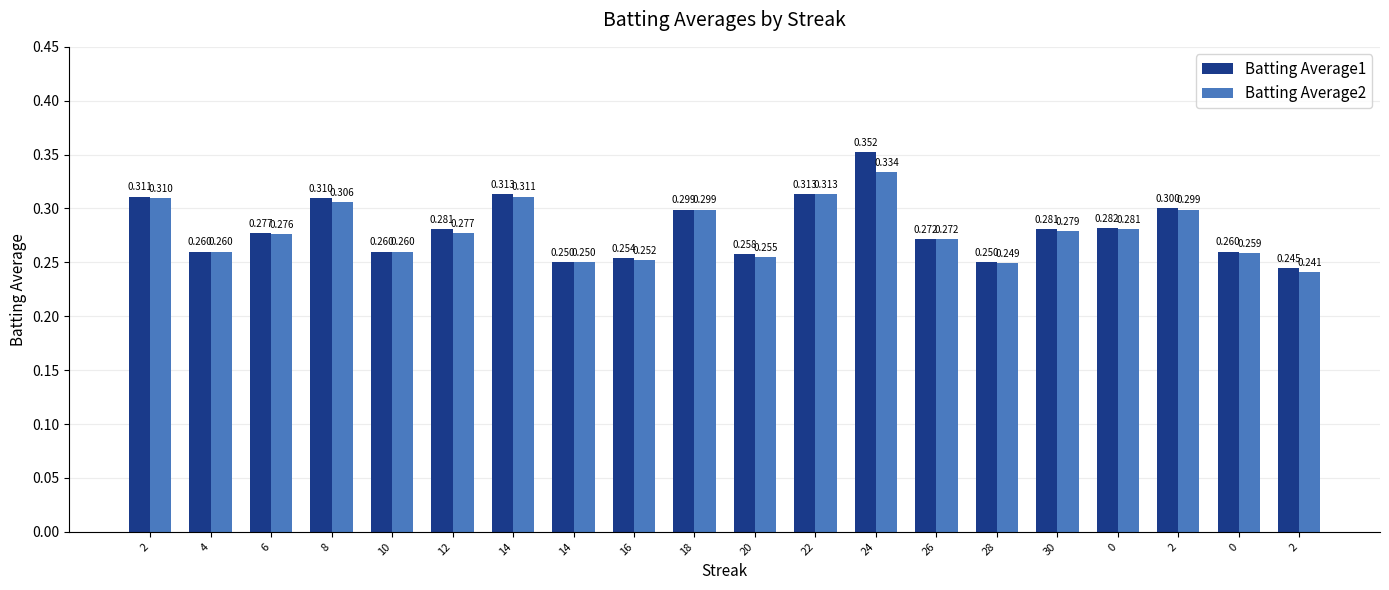

What is the sum of all Batting Average1 values?

5.6